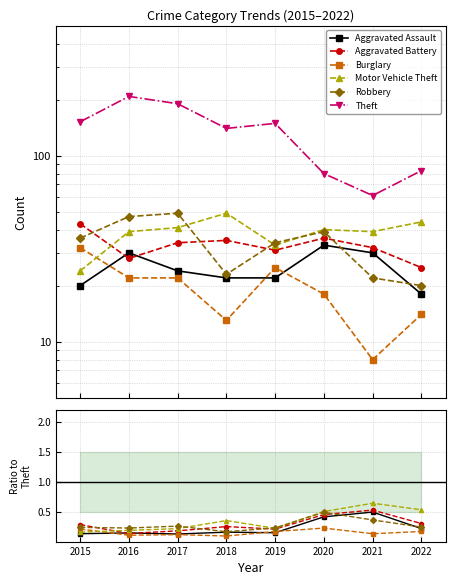

Is it true that Theft equals 69.4 at 2017?

False